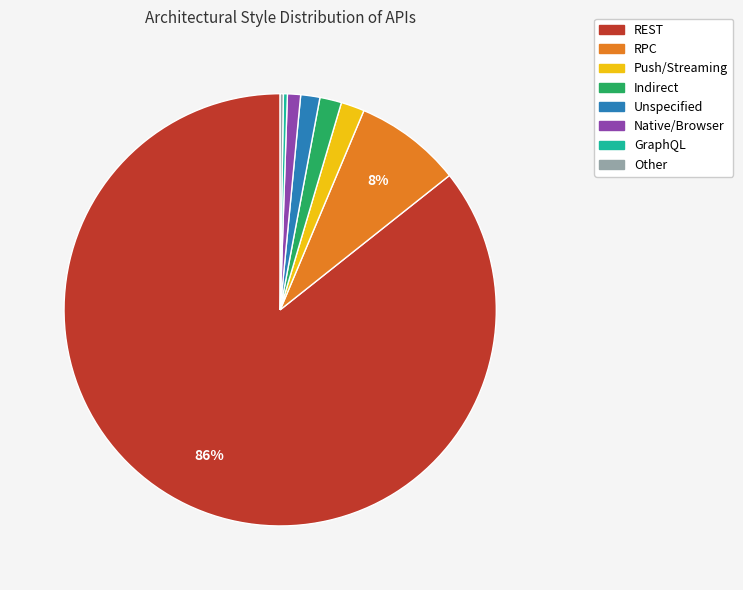

Is there any slice that represents more than half of the pie?

Yes